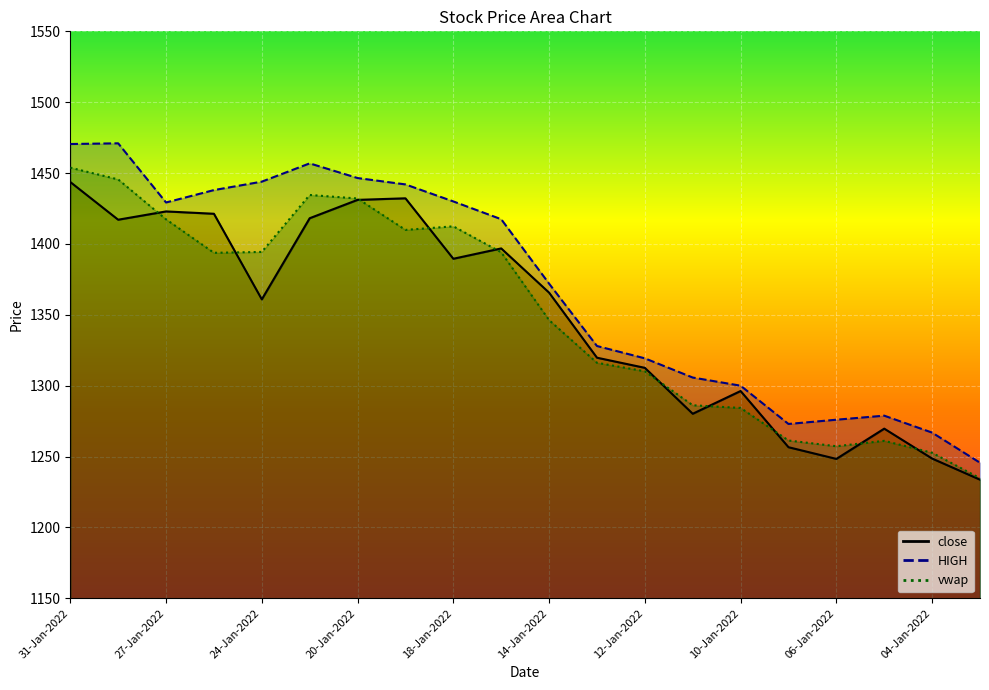

True or false: vwap has a value of 922.1 at 17-Jan-2022.

False